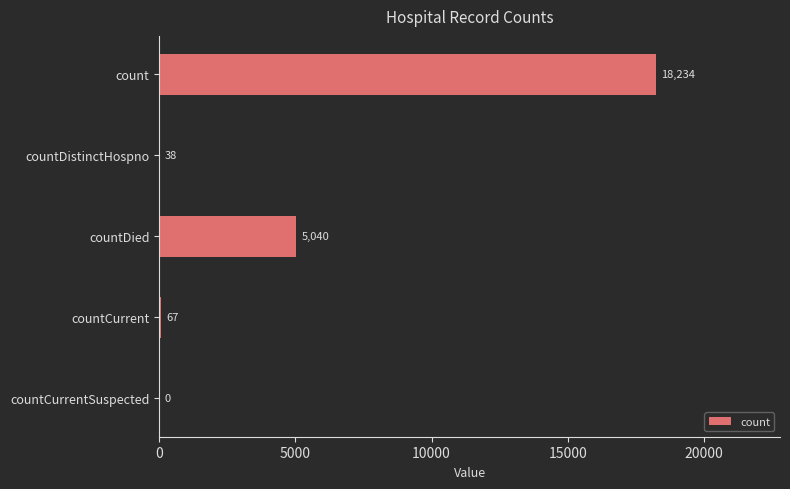

How many positive values are there?

4